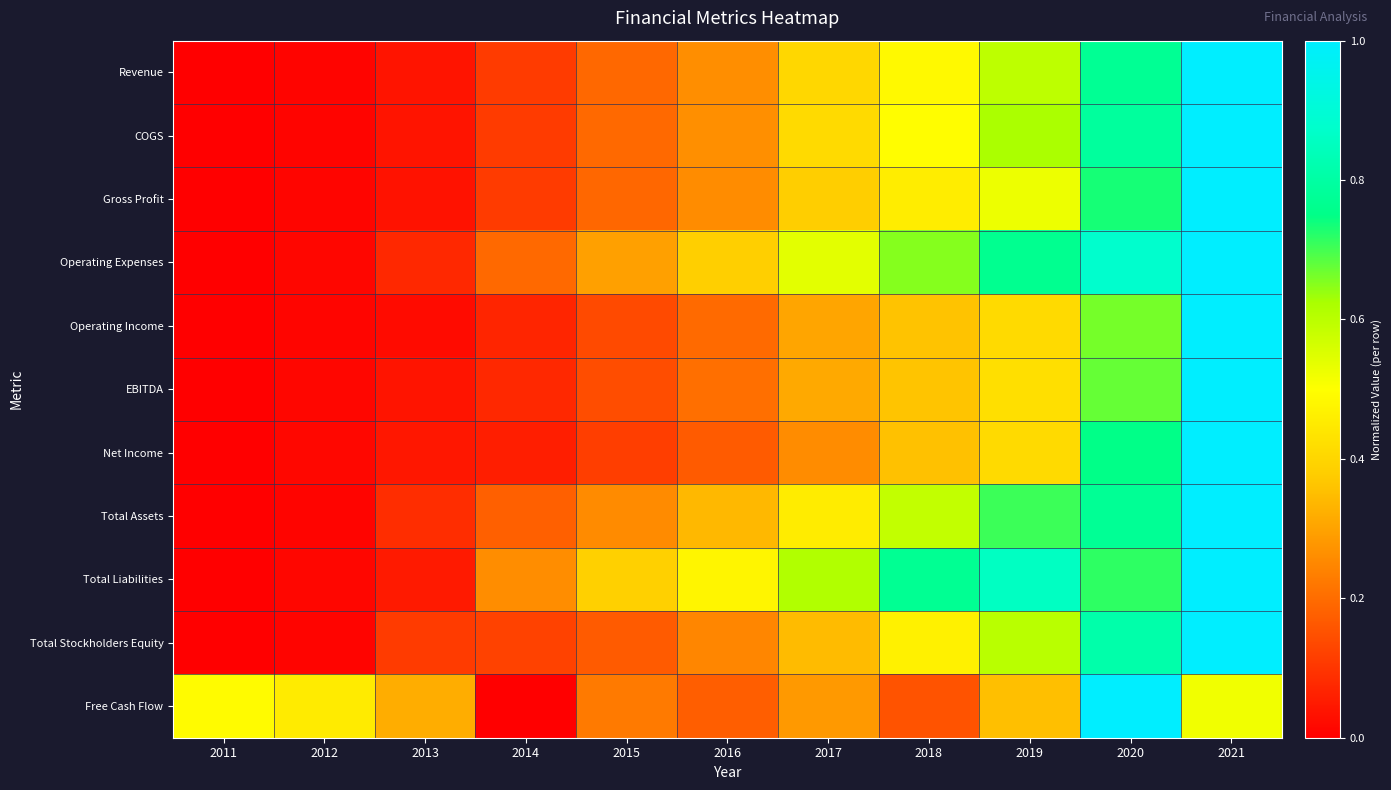

List the series in order of their peak value, highest first.

Revenue, COGS, Gross Profit, Operating Expenses, Operating Income, EBITDA, Net Income, Total Assets, Total Liabilities, Total Stockholders Equity, Free Cash Flow